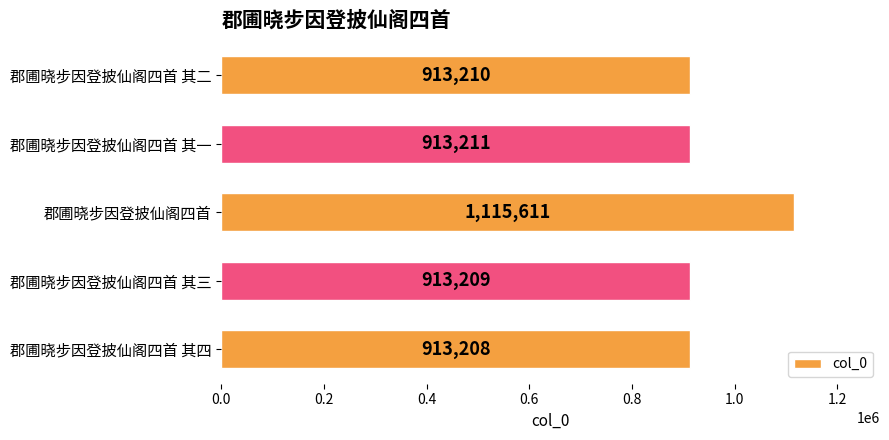

What is the change in value from 郡圃晓步因登披仙阁四首 其四 to 郡圃晓步因登披仙阁四首 其三?

+1